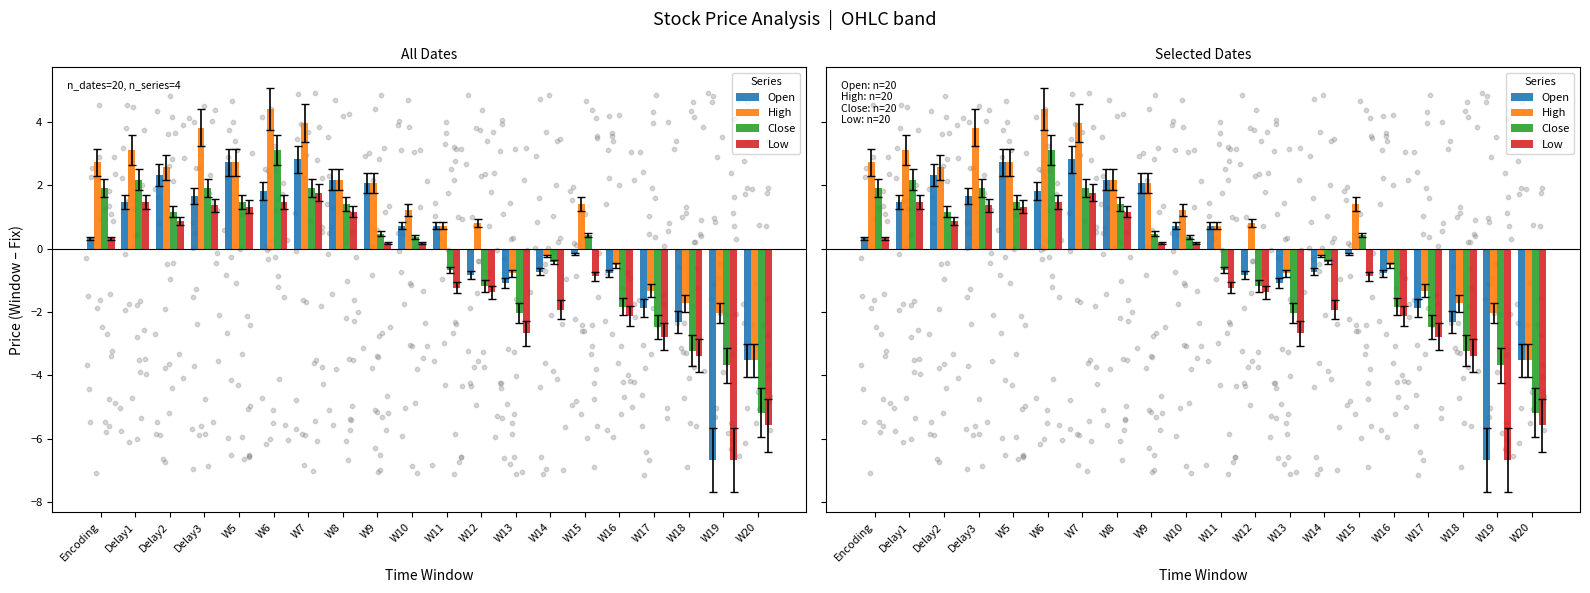

Which series has the largest Y range (max minus min)?

Open